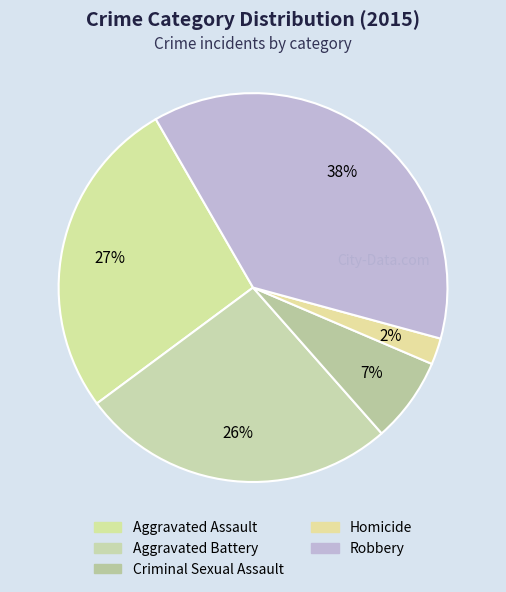

How many segments does this pie chart have?

5